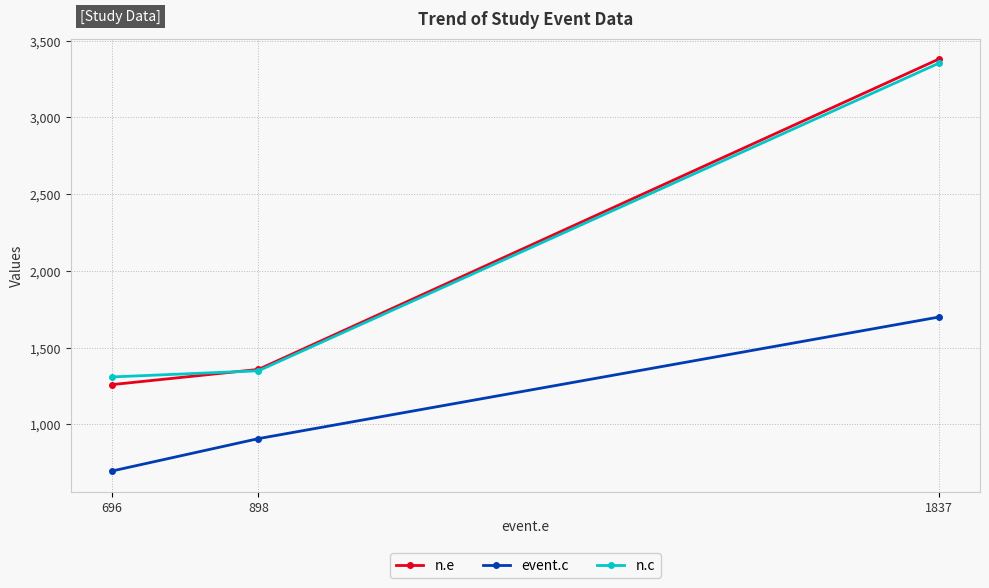

Does the chart display data point markers on the line(s)?

Yes